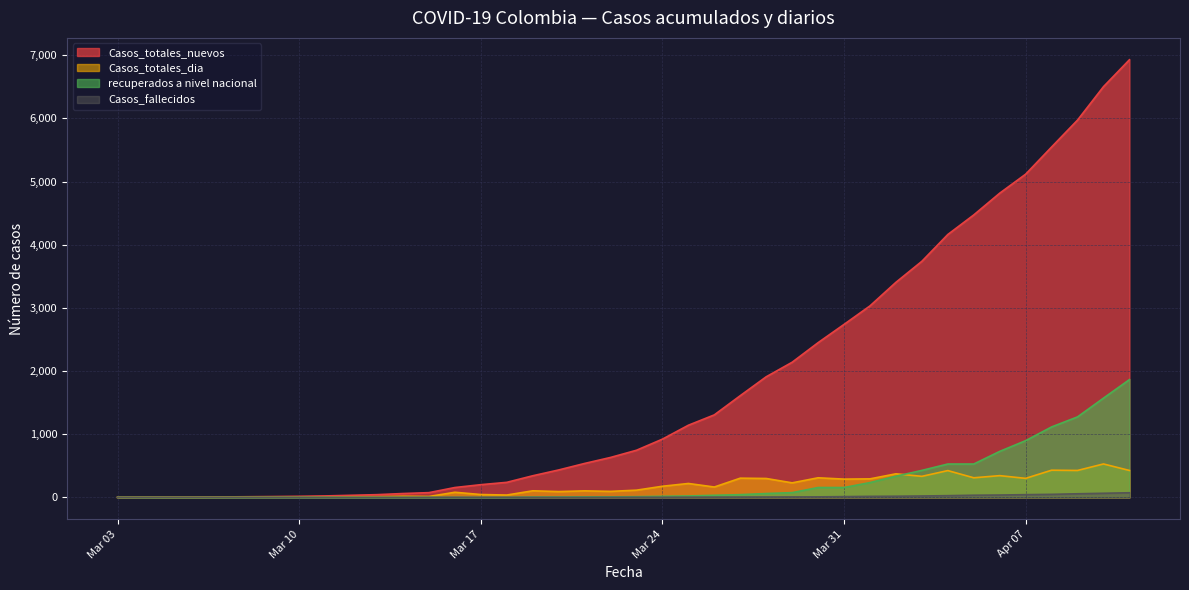

Which series has the largest range (max minus min)?

Casos_totales_nuevos